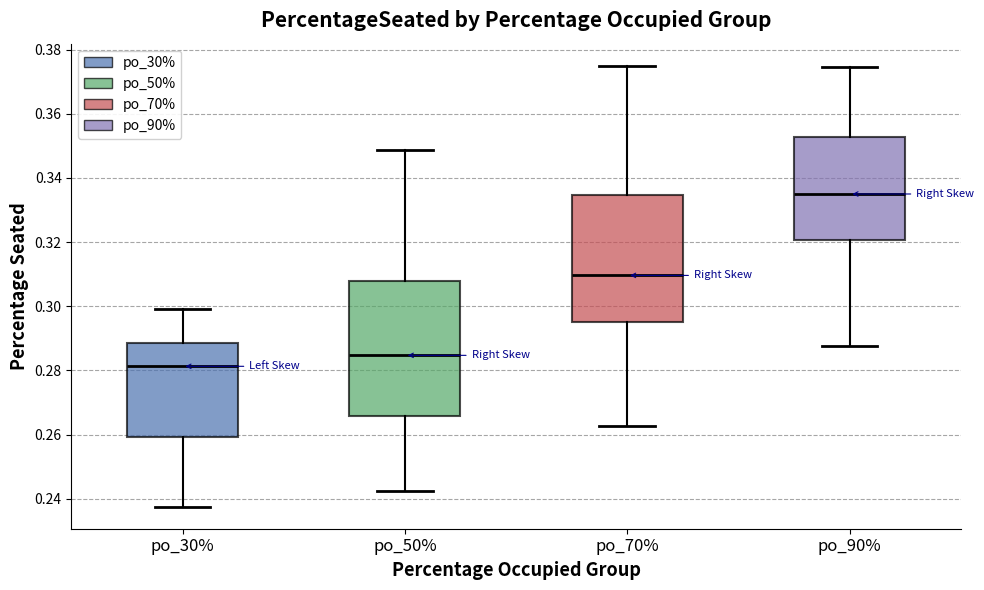

Where does the lower whisker of the box for po_50% end on the y-axis? The values are not printed on the chart, so give them approximately, as read against the axis.

0.242